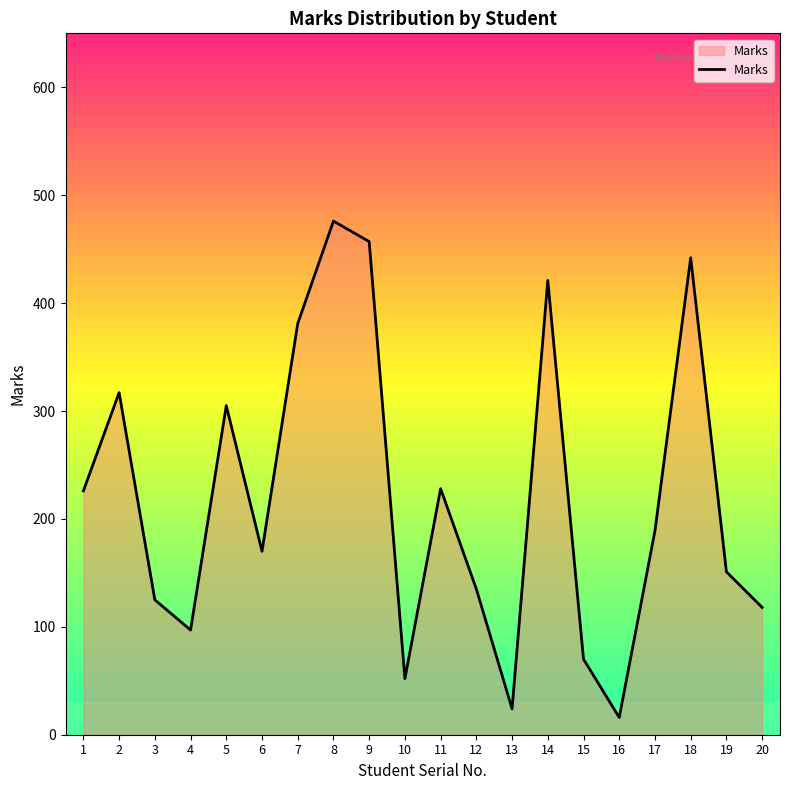

Approximately how many times larger is the value at 3 compared to 11?

0.5